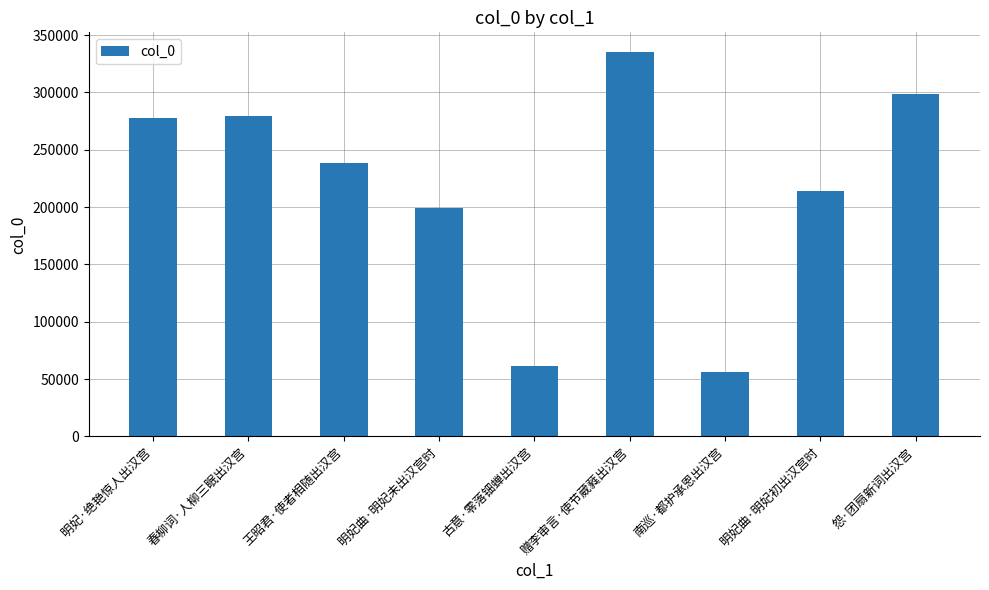

Are the bars horizontal?

No